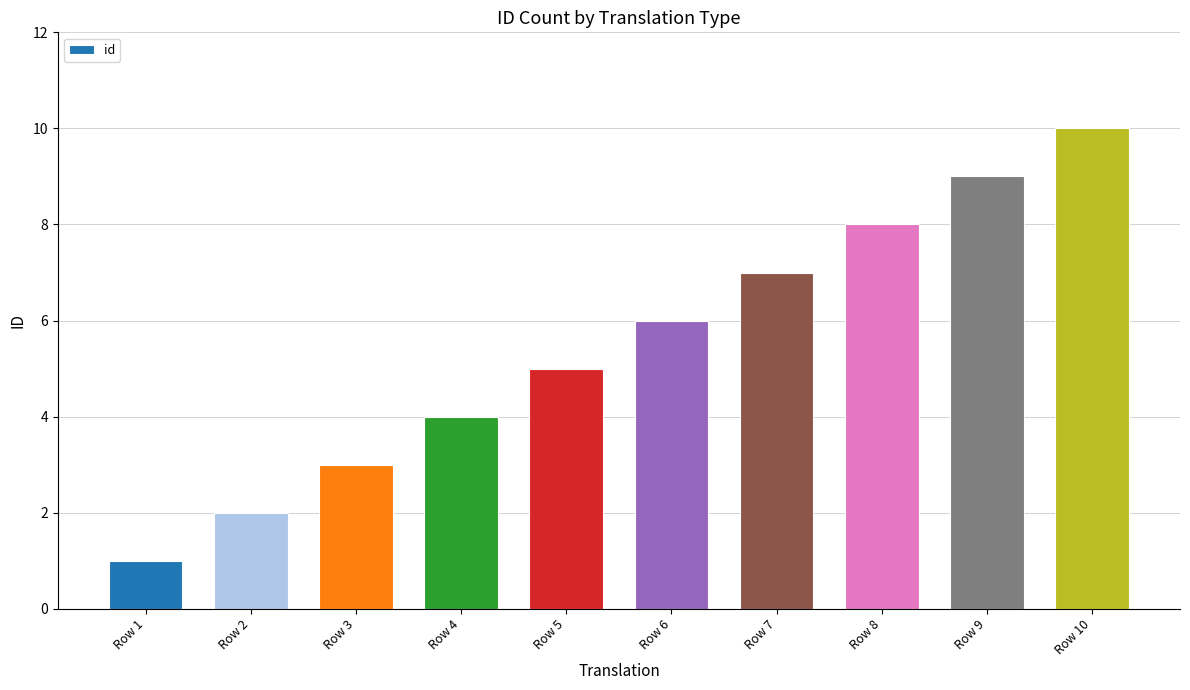

The chart shows a value of 3 at Row 2. True or false?

False